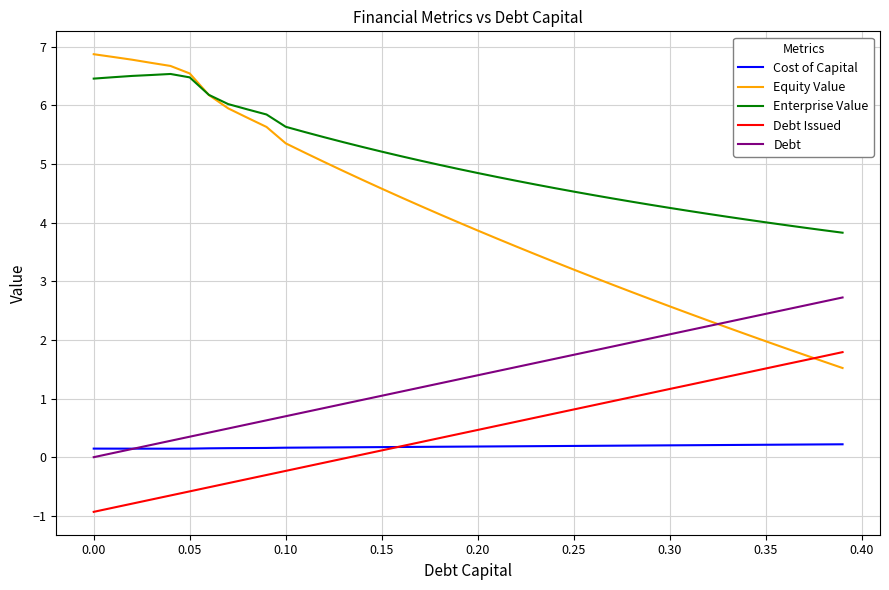

Which series has the largest range (max minus min)?

Equity Value